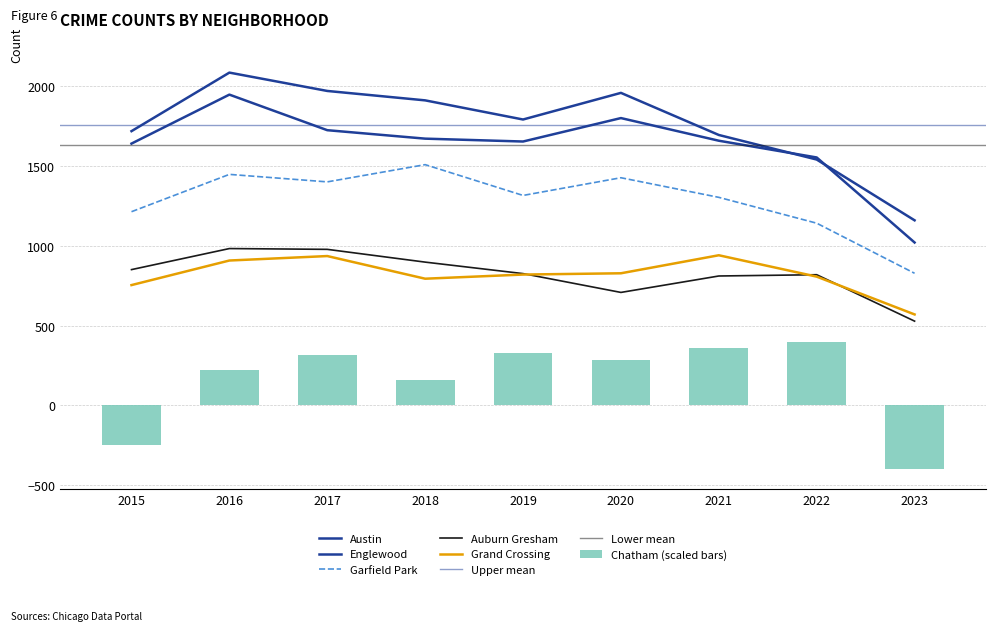

List the series in order of their peak value, lowest first.

Chatham, Grand Crossing, Auburn Gresham, Garfield Park, Englewood, Austin